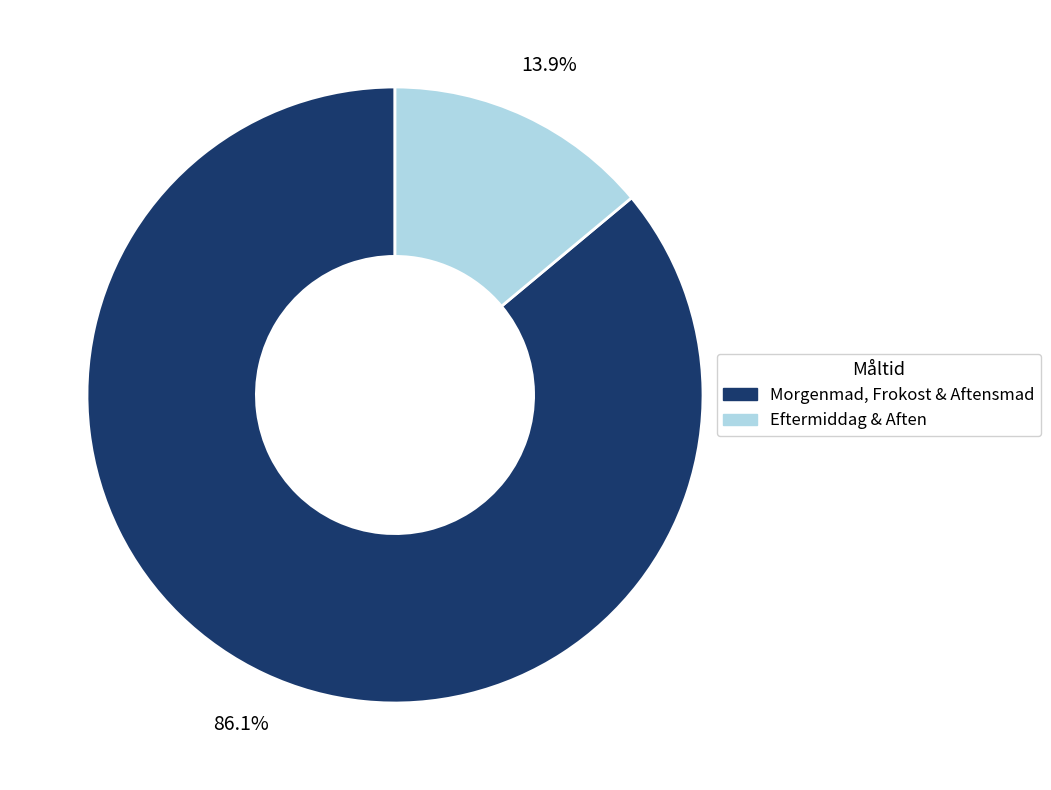

Is there any slice that represents more than half of the pie?

Yes